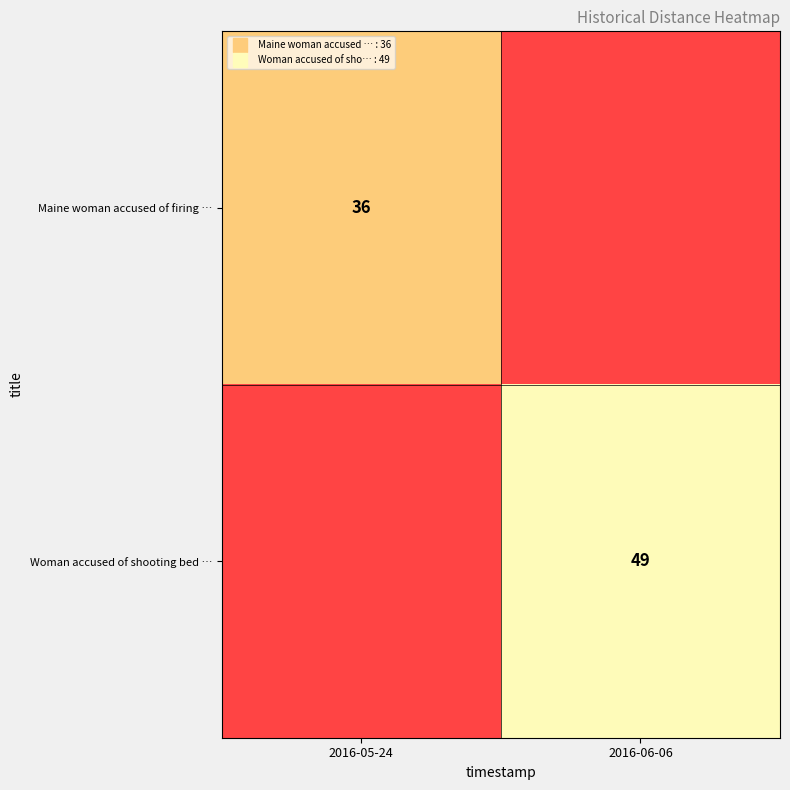

Rank the series at 2016-06-06 from lowest to highest value.

Maine woman accused of firing …, Woman accused of shooting bed …